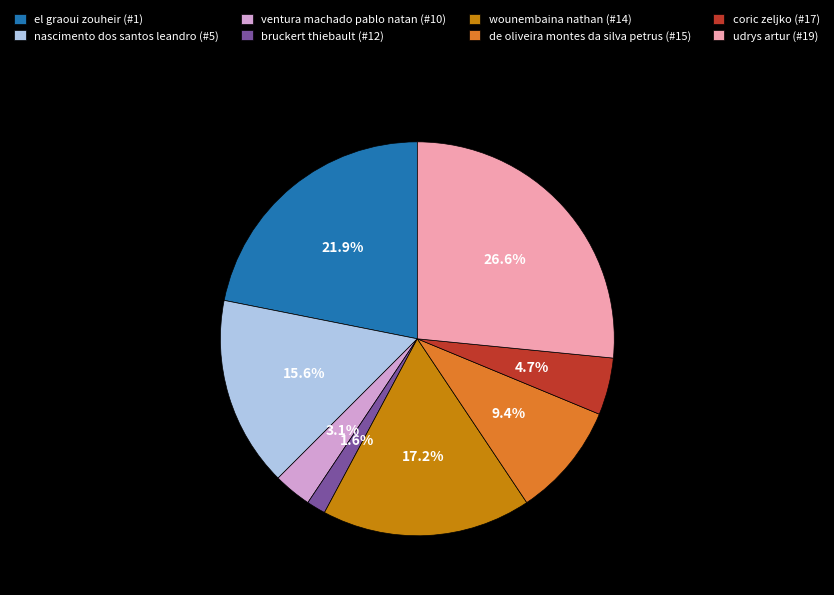

Between wounembaina nathan (#14) and bruckert thiebault (#12), which is larger?

wounembaina nathan (#14)